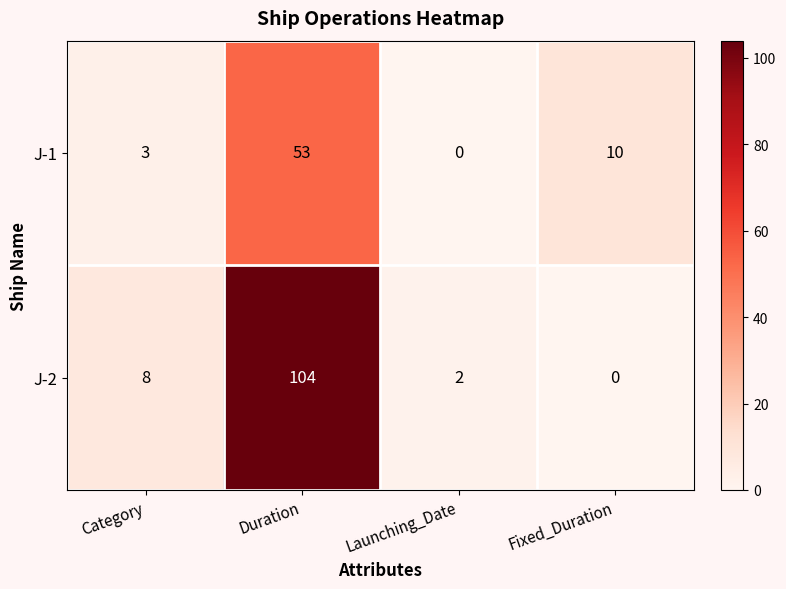

At Category, list the series in order from smallest to largest.

J-1, J-2